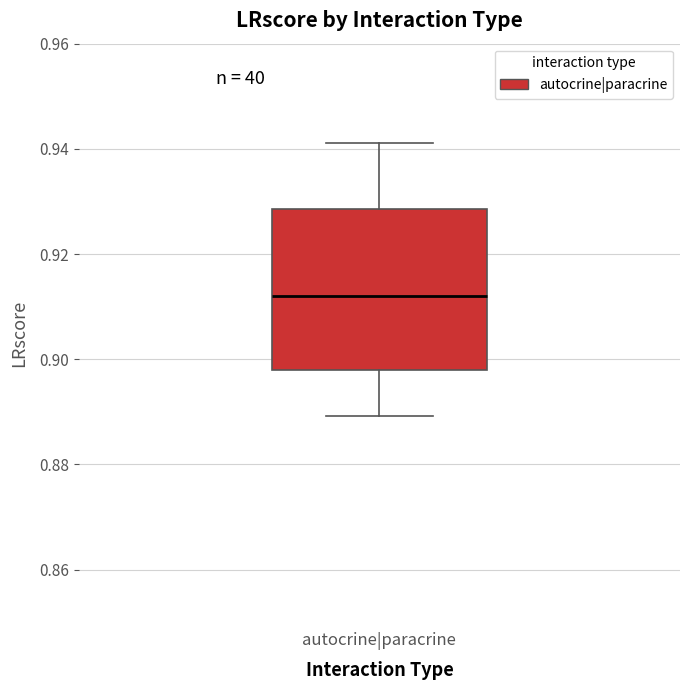

Where is the lower edge of the box for autocrine|paracrine on the y-axis? The values are not printed on the chart, so give them approximately, as read against the axis.

0.898